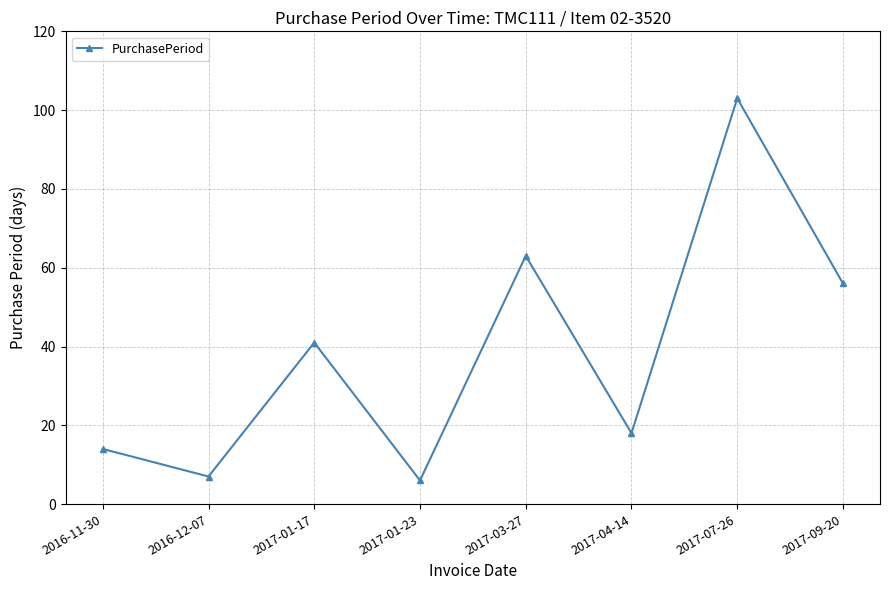

What is the difference between the values at 2017-03-27 and 2017-07-26?

40